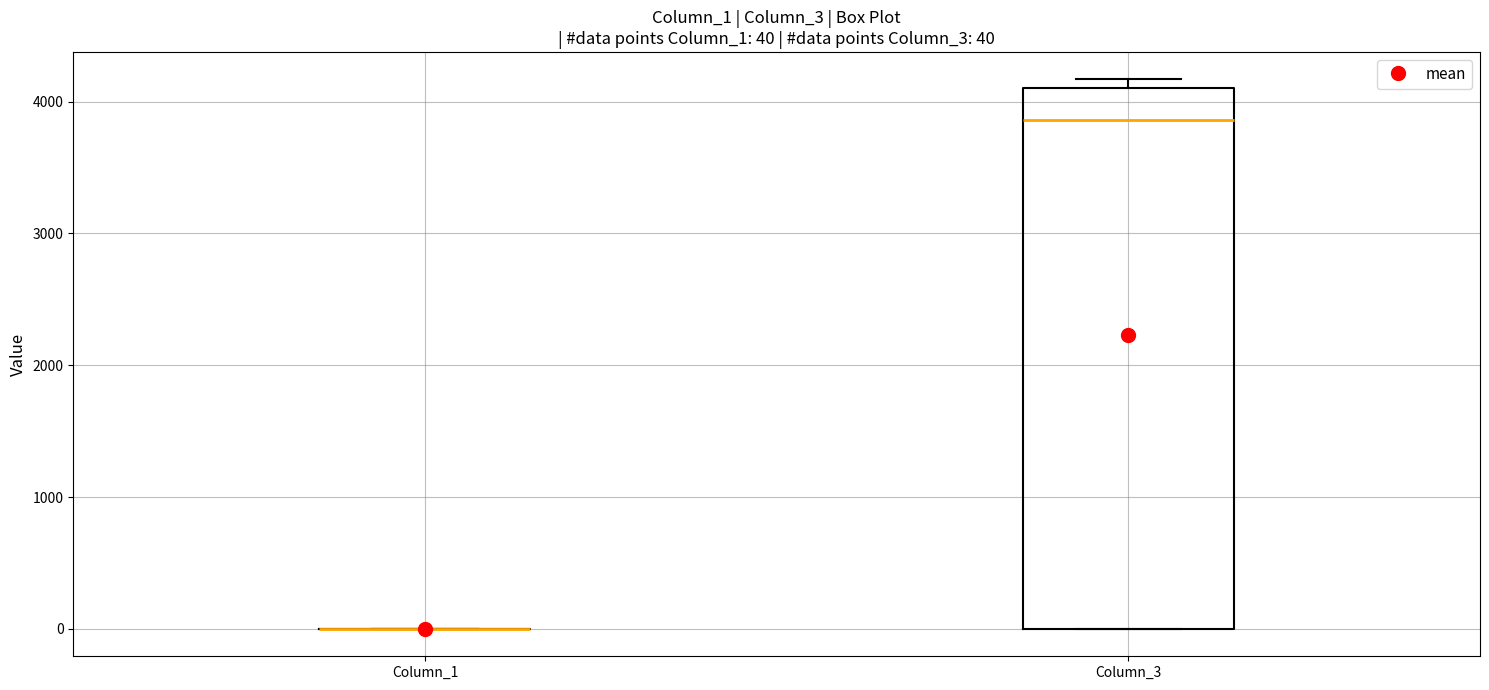

Comparing the boxes themselves (not the whiskers), which one is the tallest?

Column_3